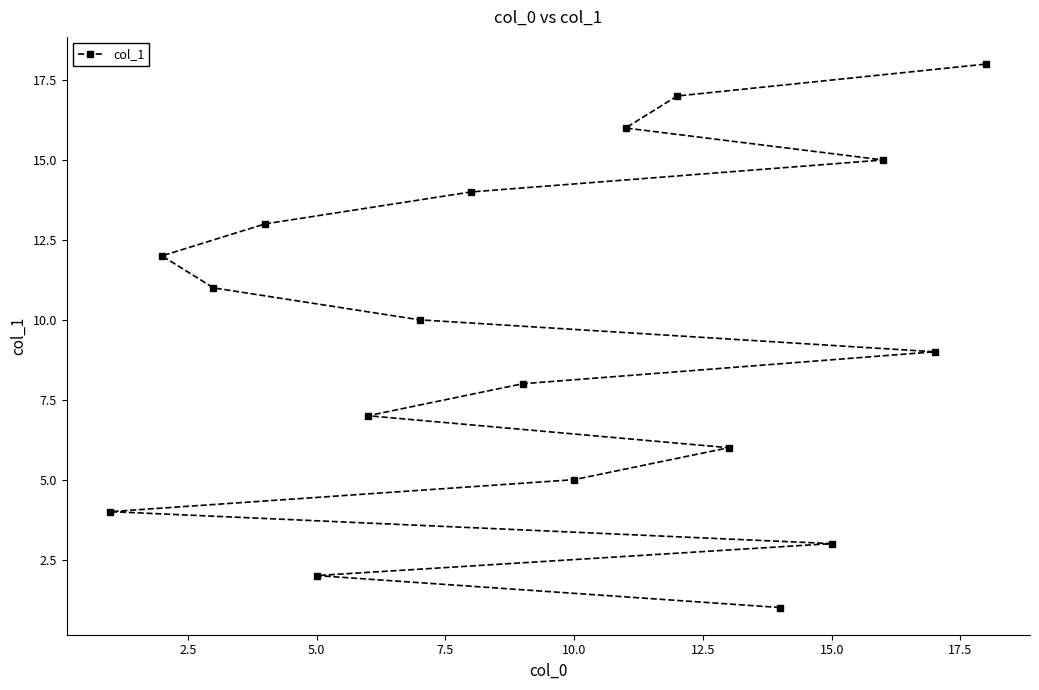

True or false: the data shows 3 at 15.0.

True